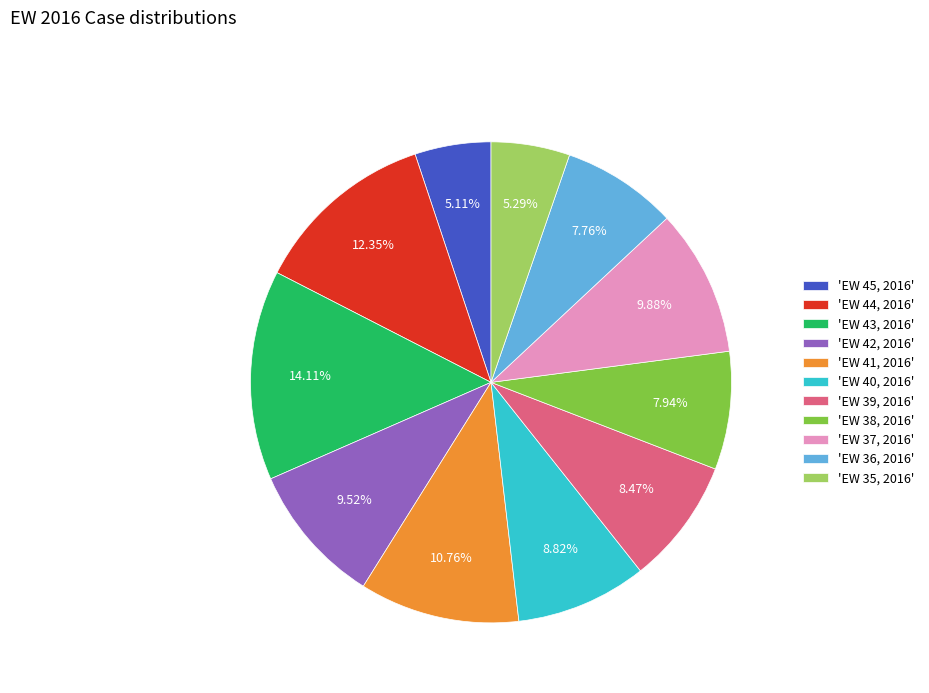

How many segments does this pie chart have?

11